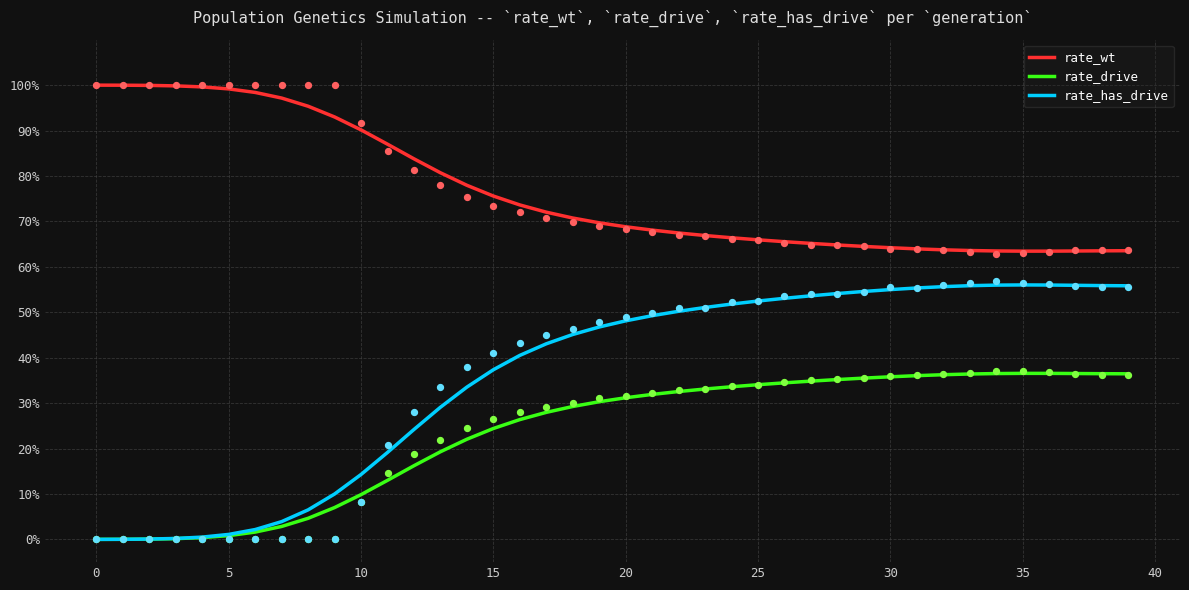

At which category is the sum across all series the highest?

35